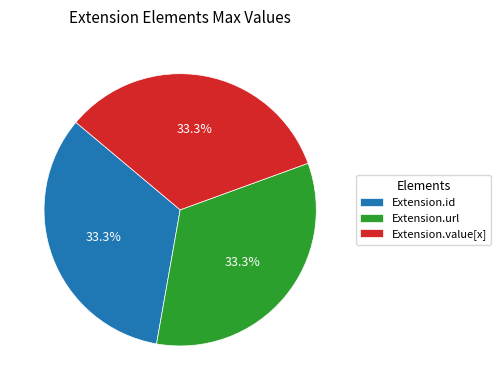

What is the total percentage of Extension.url and Extension.value[x]?

66.7%